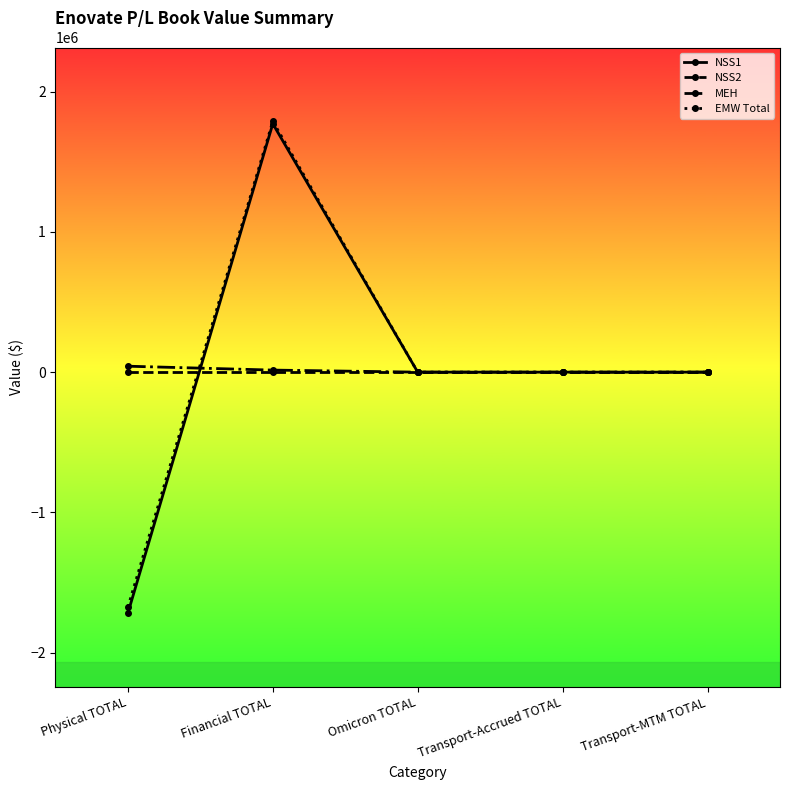

What value does the NSS1 series have at Financial TOTAL?

1770870.5